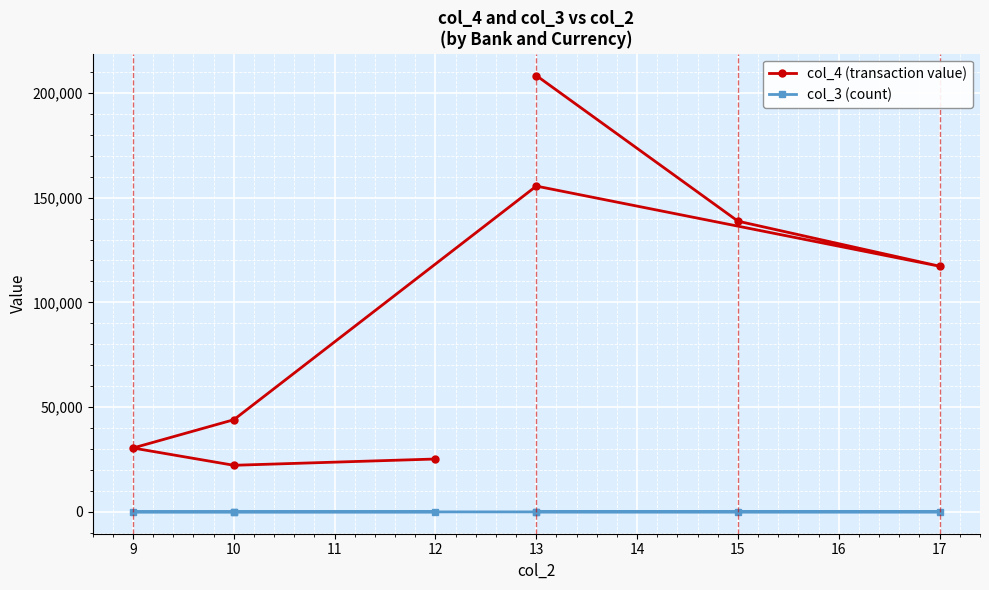

True or false: col_4 (transaction value) and col_3 (count) cross at least once.

False